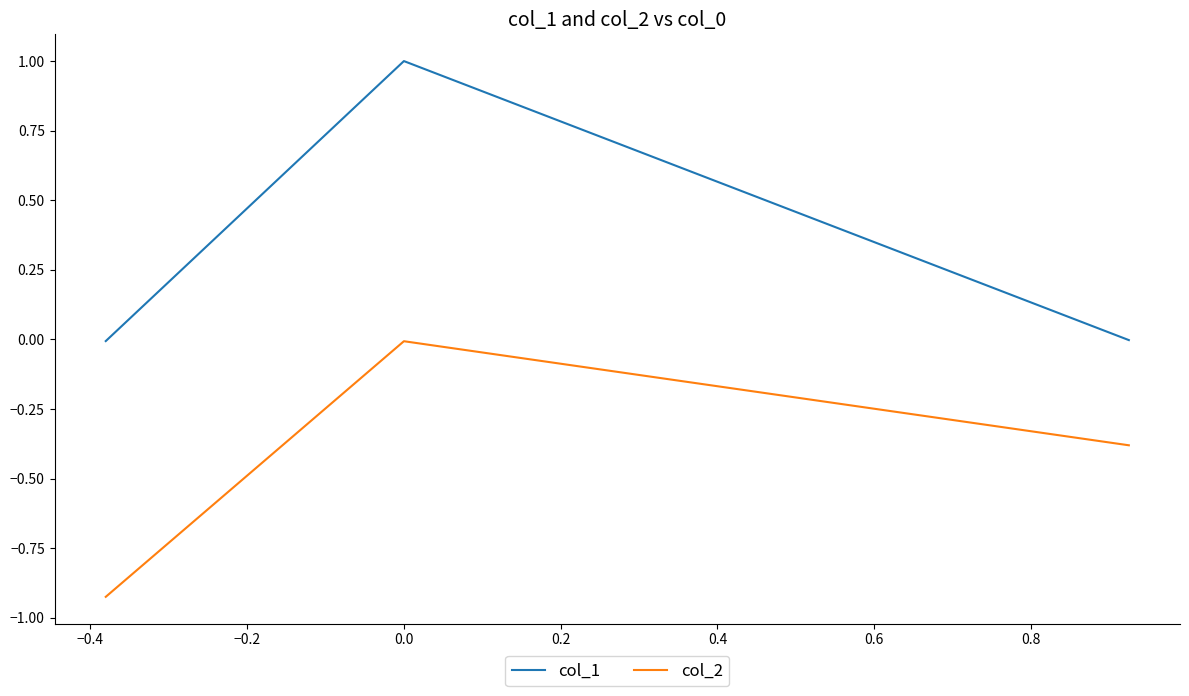

Which series has the largest total across all categories?

col_1